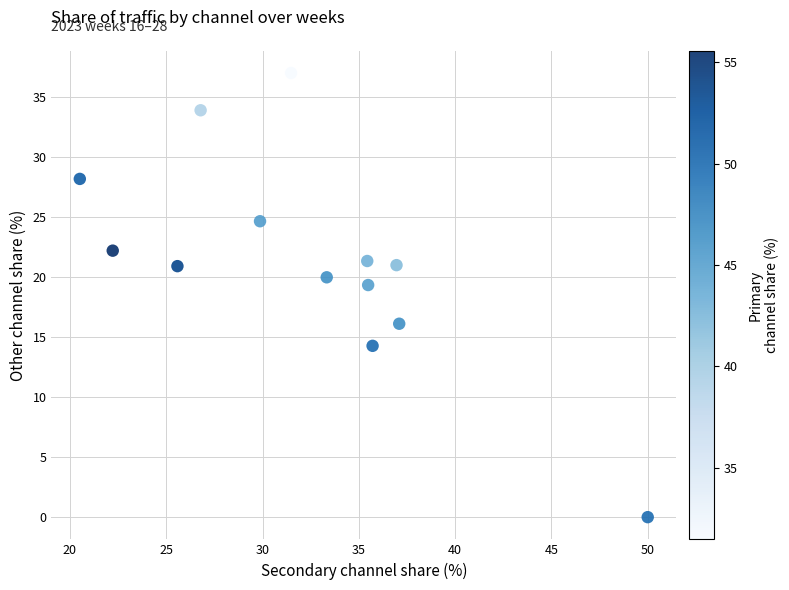

What Y value in the scatter plot is closest to 18?

19.4